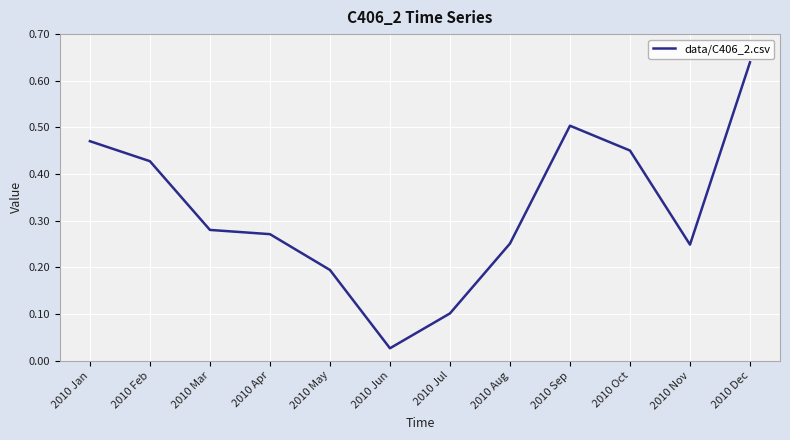

Where is the data nearest to the value 0?

2010 Jun